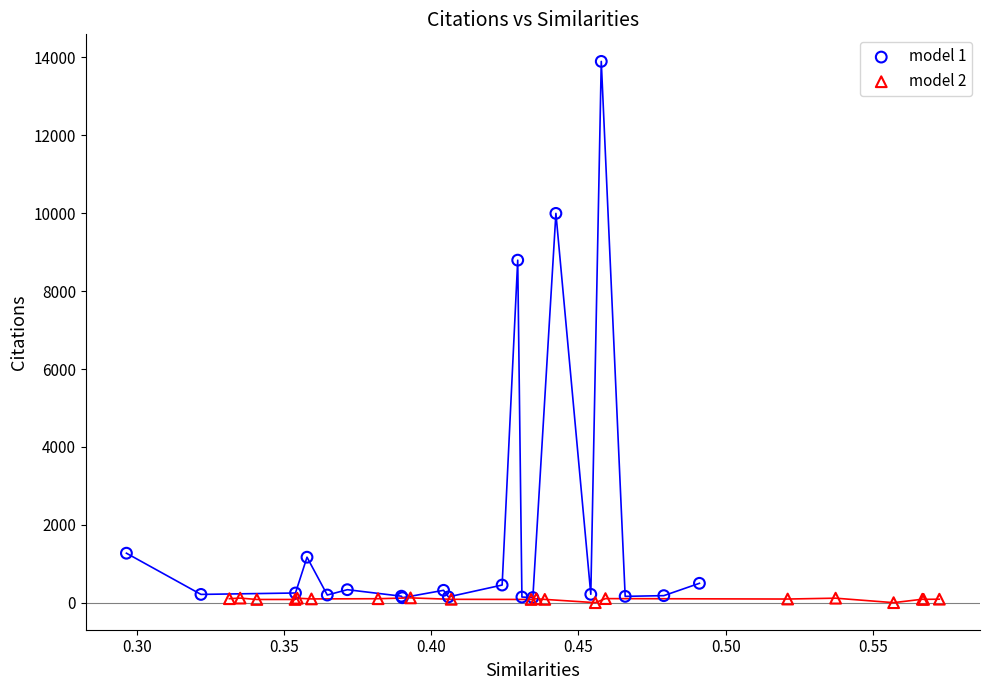

Which series reaches the maximum Y coordinate?

model 1